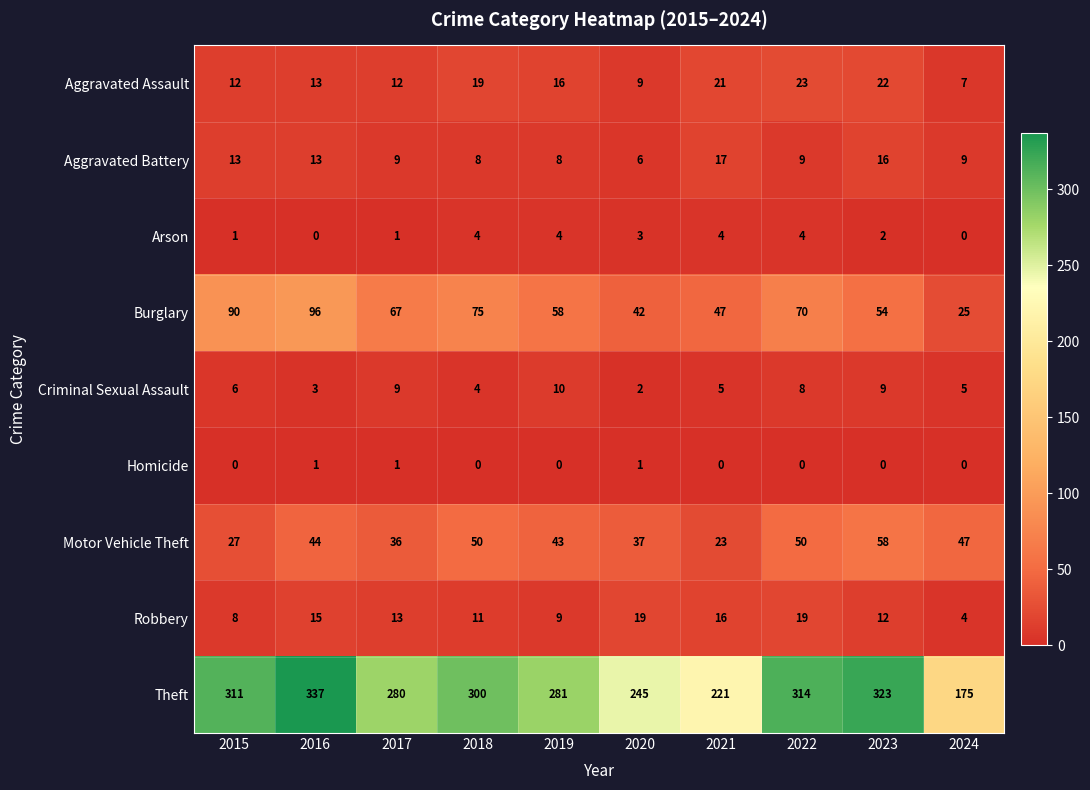

What is the difference between the Robbery values at 2024 and 2019?

5